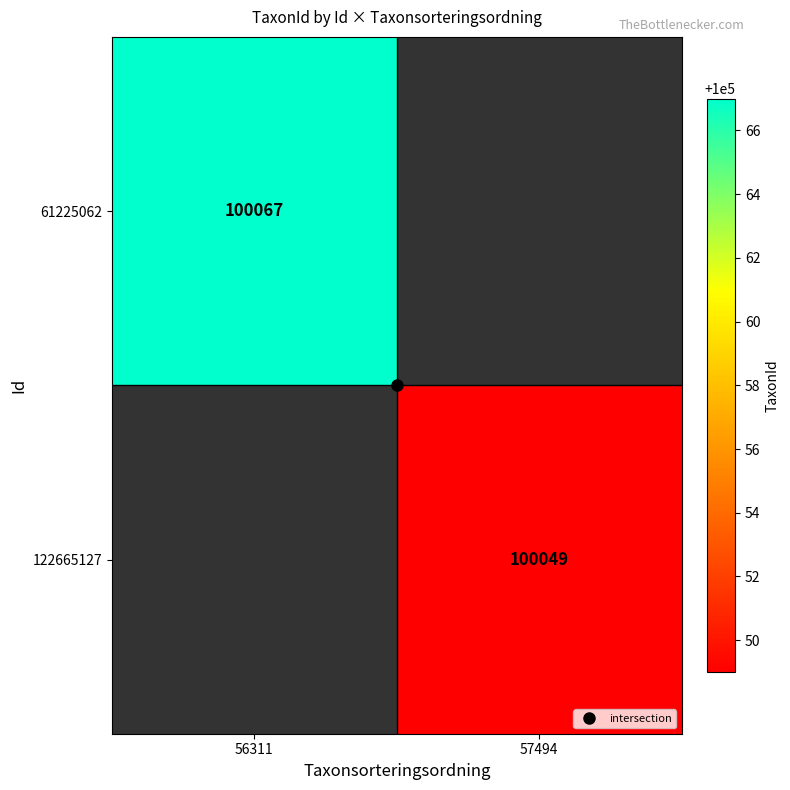

How many positive values does the 122665127 series have?

1